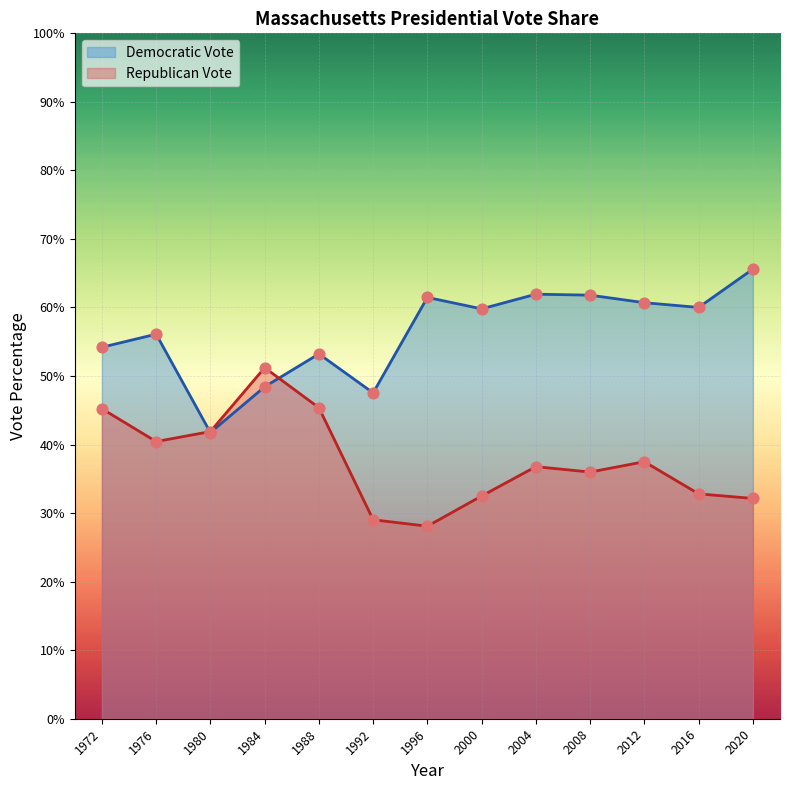

At how many categories does at least one series exceed 32?

13